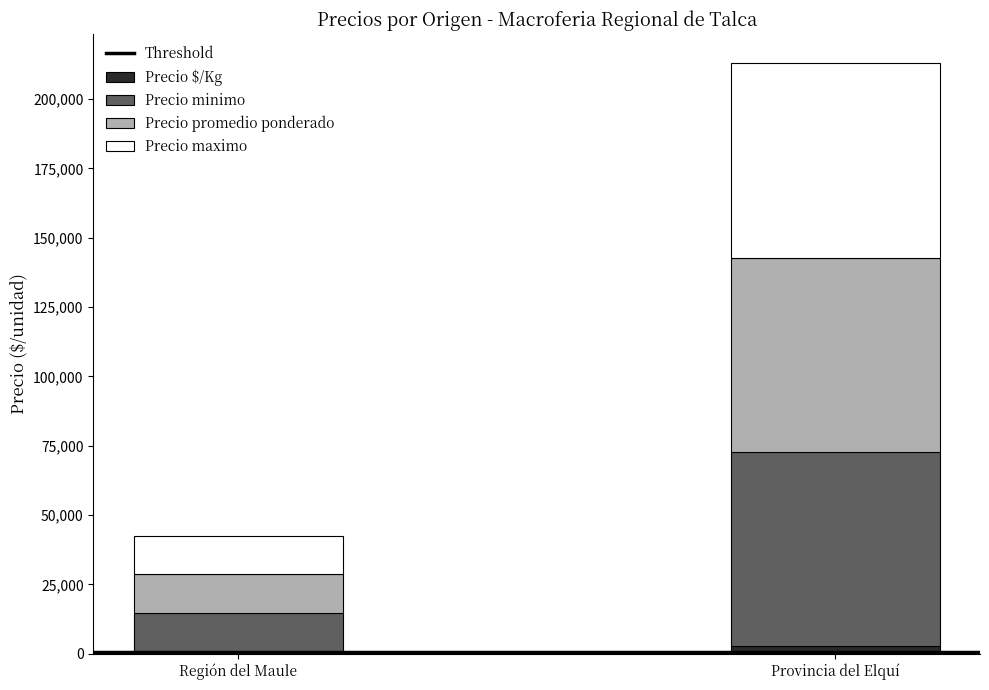

Reading right to left, what are the values for Precio $/Kg?

2800	691